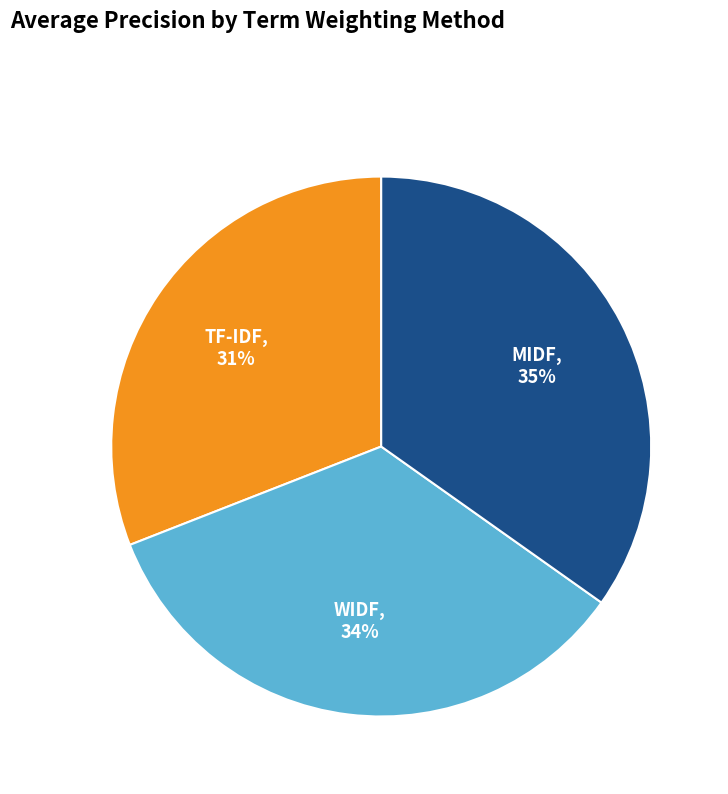

The WIDF slice represents 22% of the pie. True or false?

False